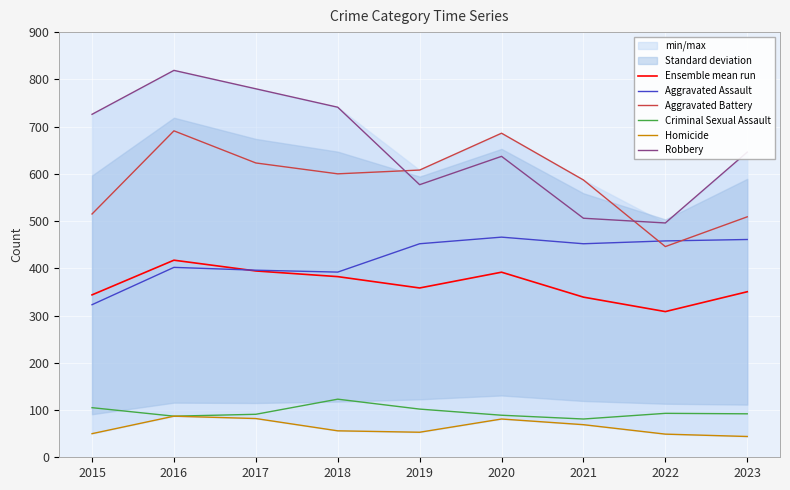

True or false: Criminal Sexual Assault and Aggravated Battery intersect in this chart.

False